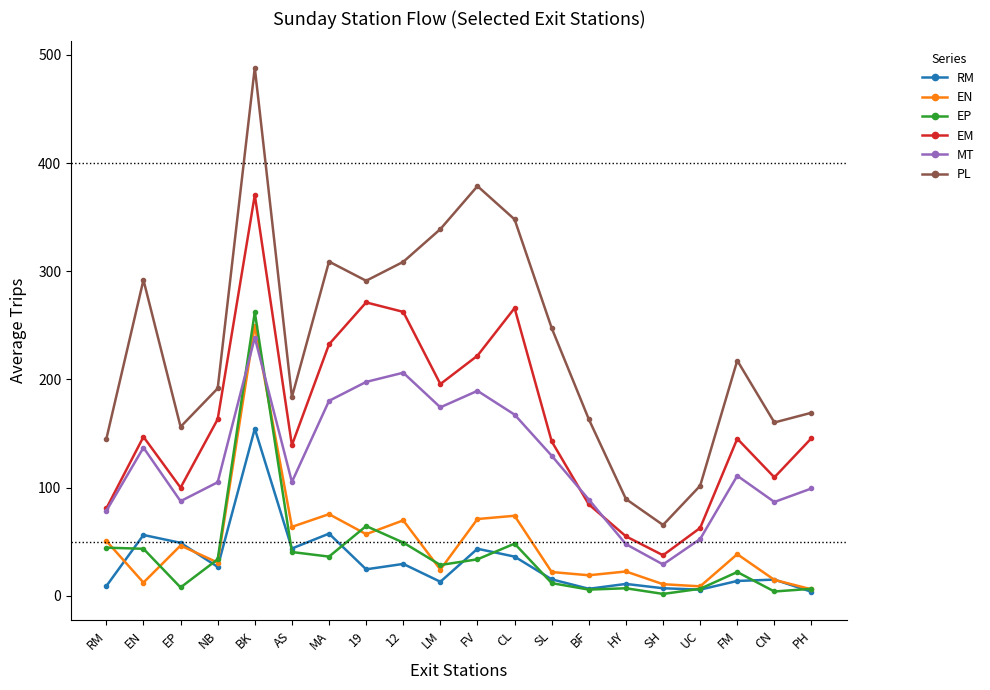

Which series has the largest total across all categories?

PL